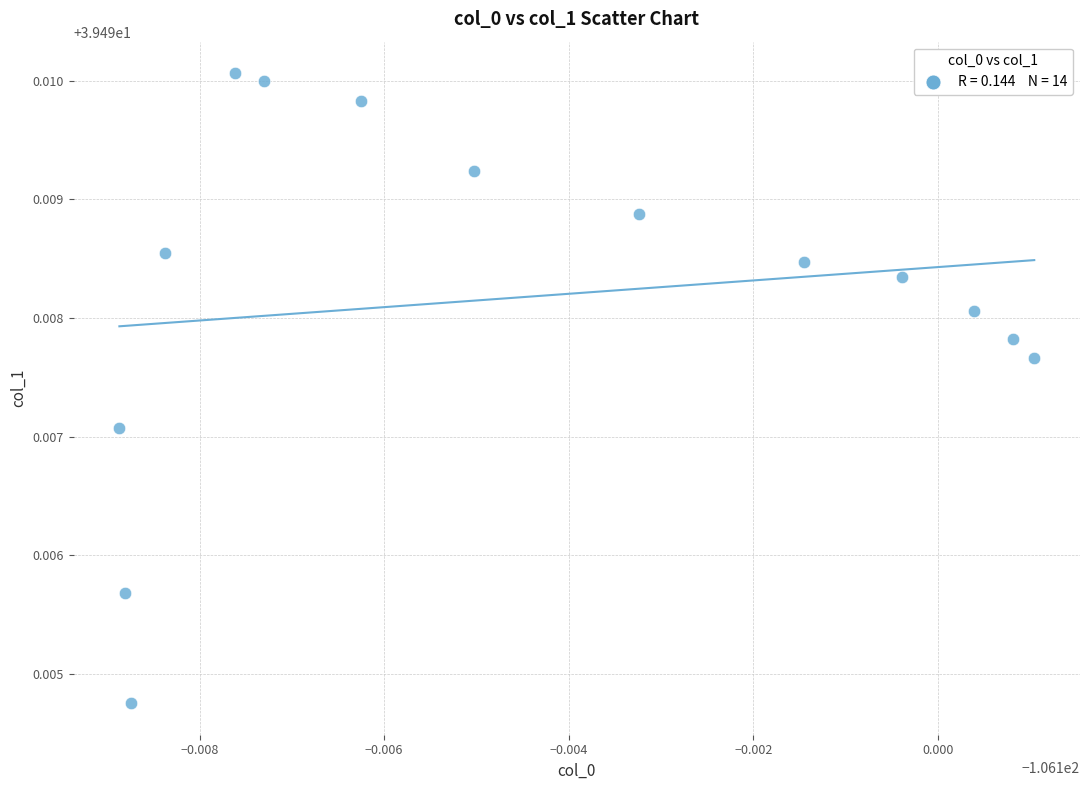

How many data points are displayed?

14